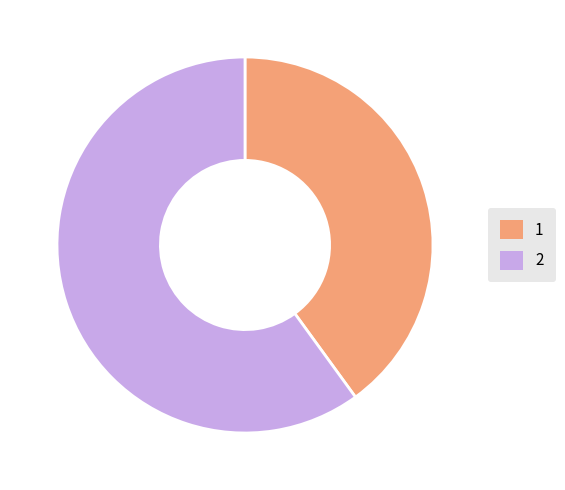

Which category has the biggest portion of the pie?

2